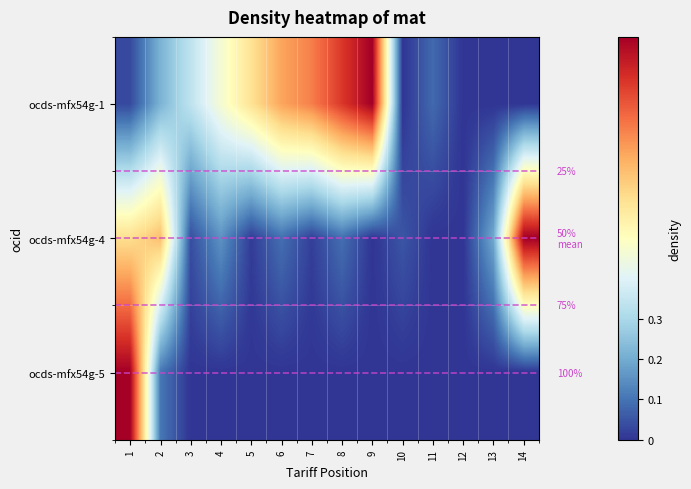

How many distinct data groups are displayed?

3